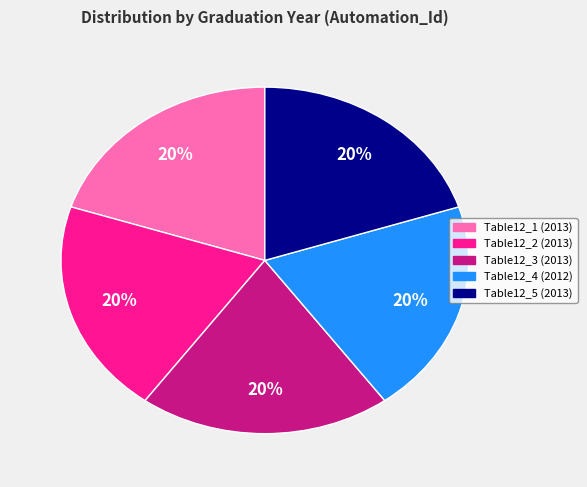

Does any single category account for the majority?

No